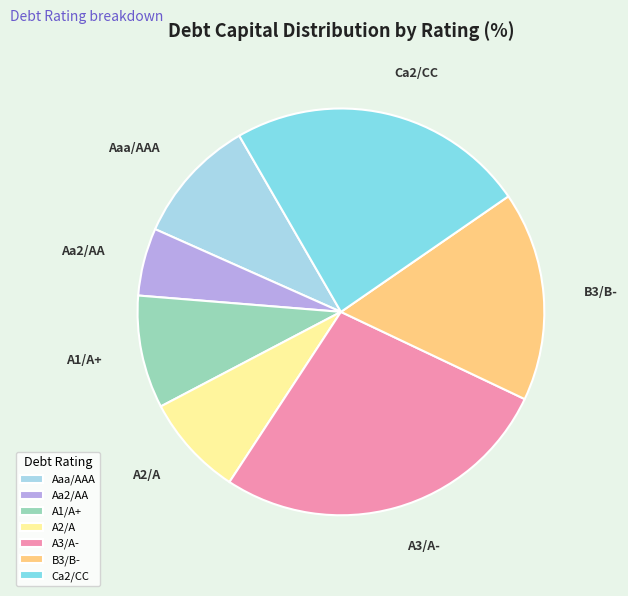

Is Aa2/AA the majority of the pie?

No